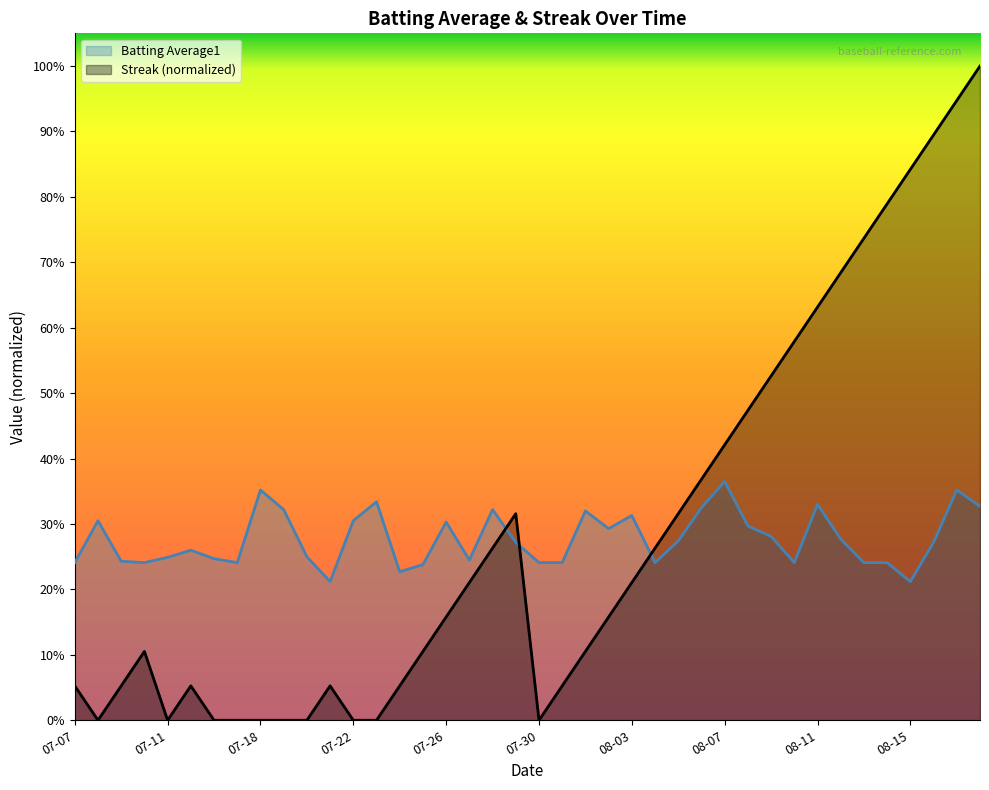

Does the chart display data point markers on the line(s)?

No